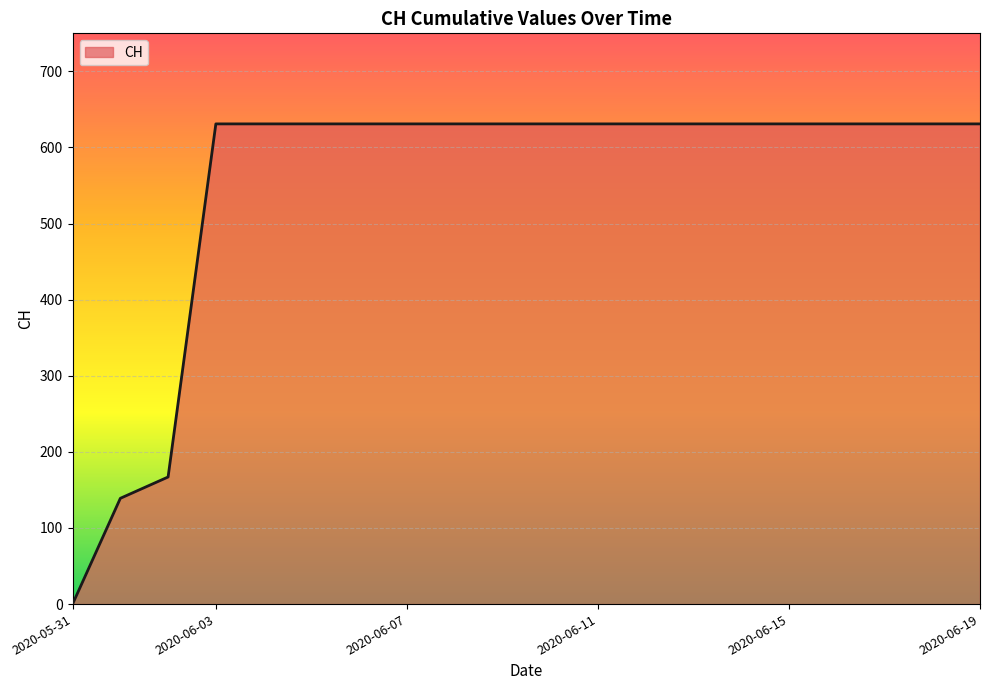

What is the greatest value displayed?

631